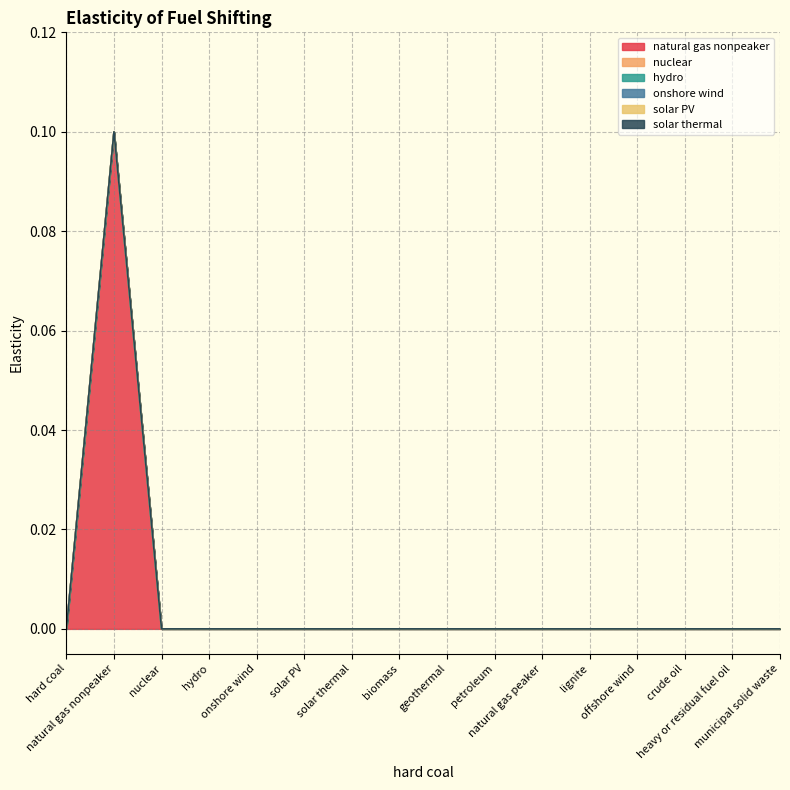

Rank the categories by natural gas nonpeaker value from lowest to highest.

hard coal, nuclear, hydro, onshore wind, solar PV, solar thermal, biomass, geothermal, petroleum, natural gas peaker, lignite, offshore wind, crude oil, heavy or residual fuel oil, municipal solid waste, natural gas nonpeaker